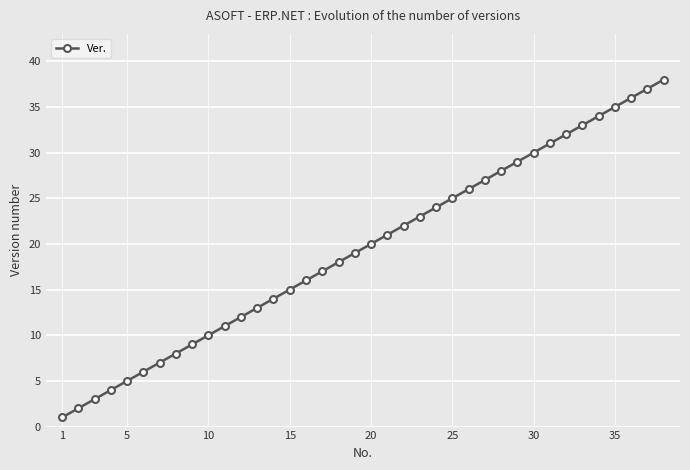

What is the sum of all values?

741